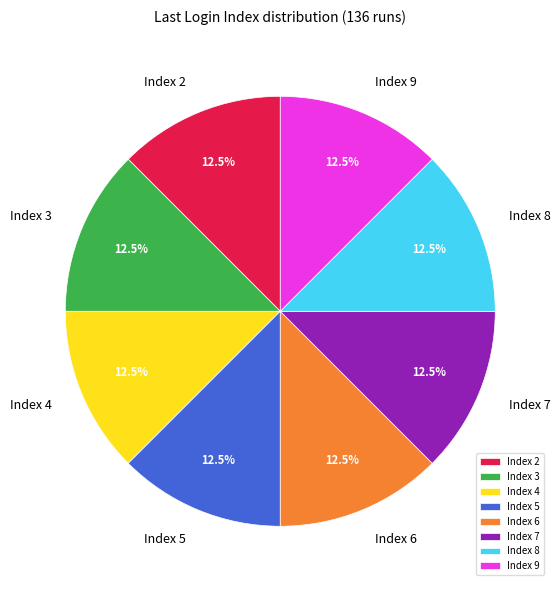

How much of the chart is everything except Index 3?

87.5%